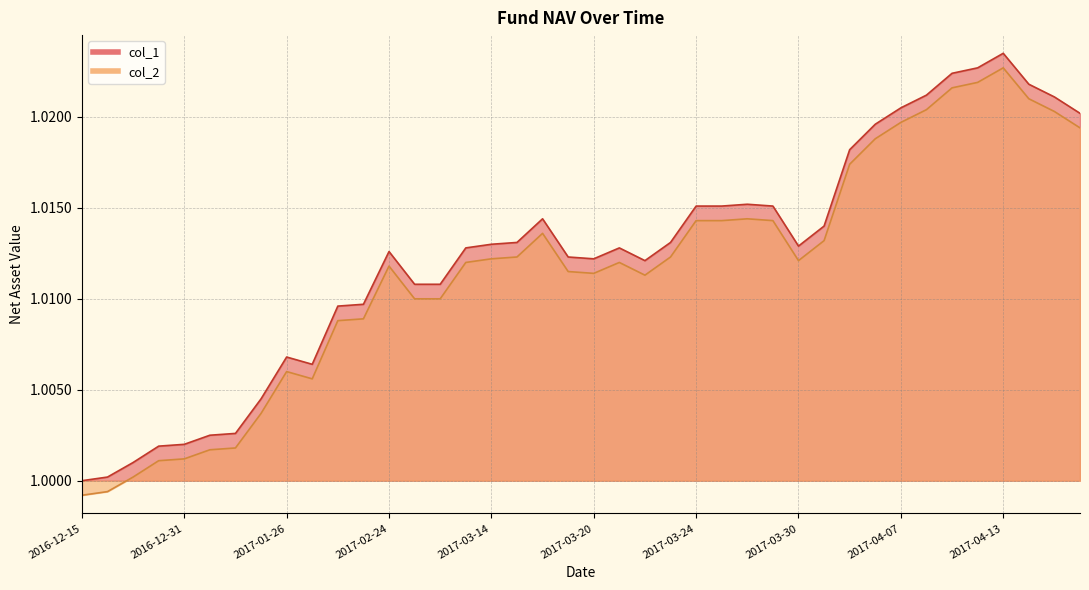

True or false: col_2 and col_1 intersect in this chart.

False